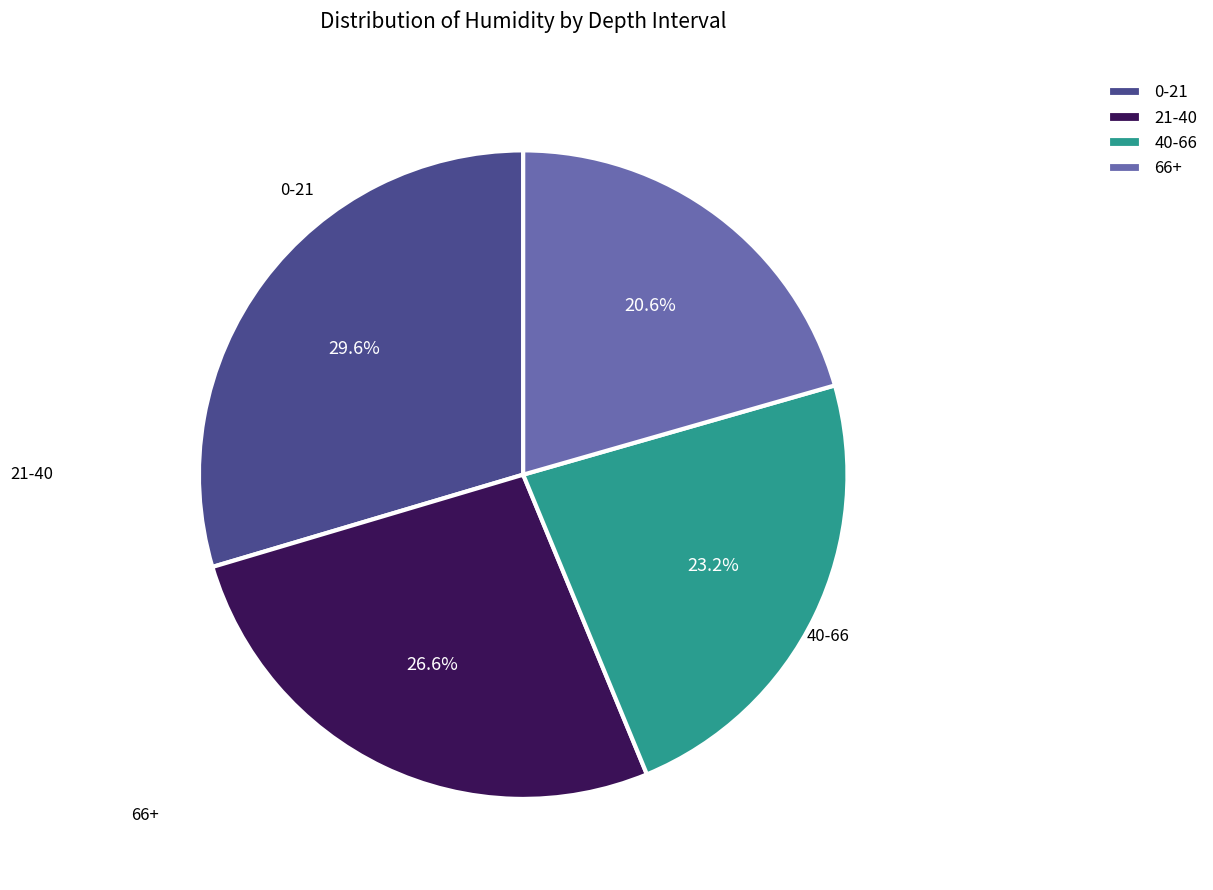

What portion of the pie excludes 21-40?

73.4%